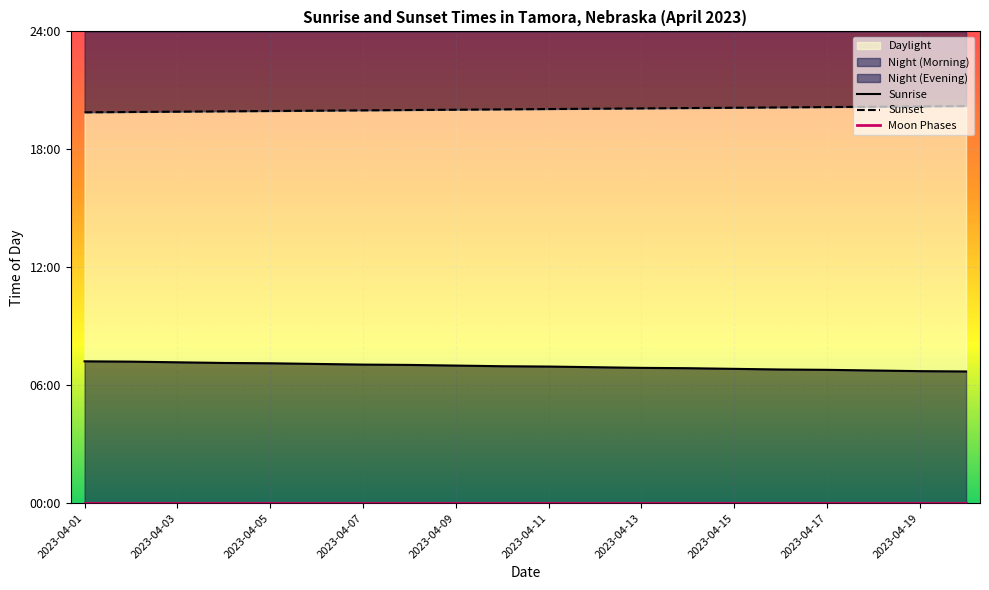

How many data points in Sunrise are less than 418?

10